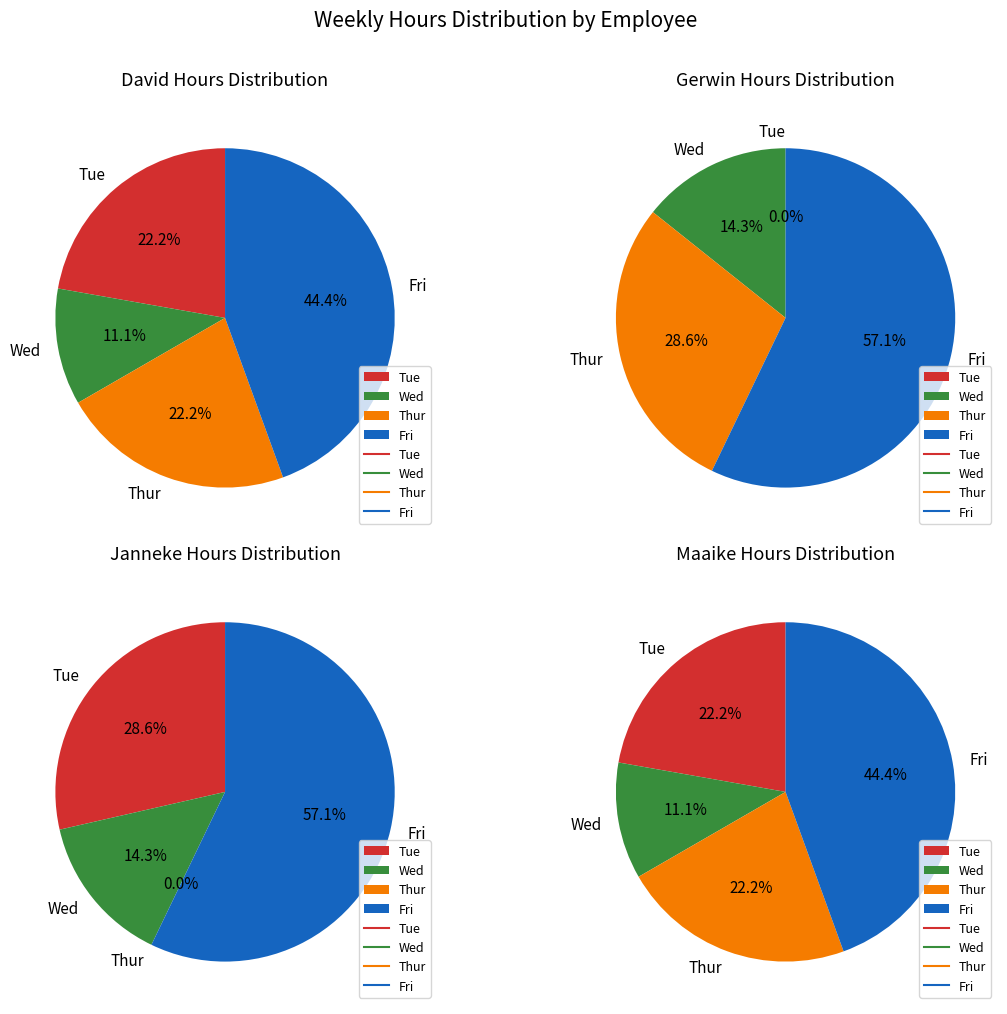

To the nearest percent, what is the combined percentage of Thur and Fri?

86%